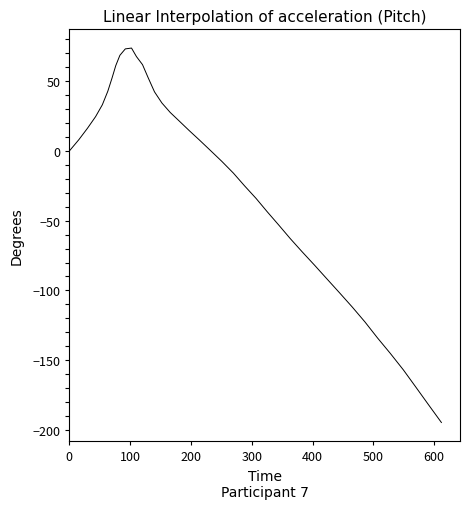

What is the smallest value displayed?

-194.7